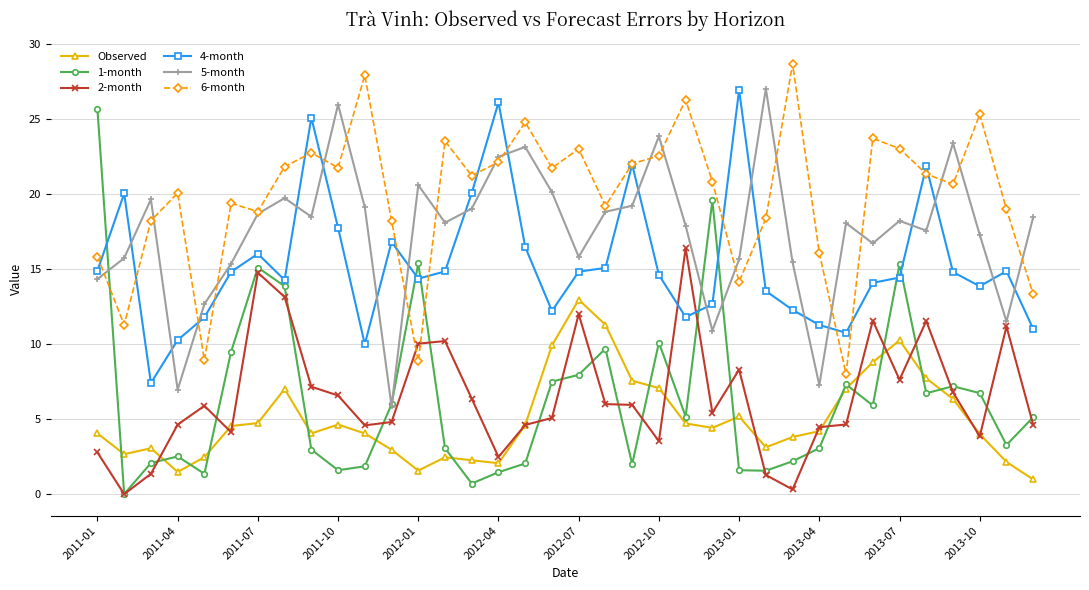

What is the maximum value shown in the chart?

28.7